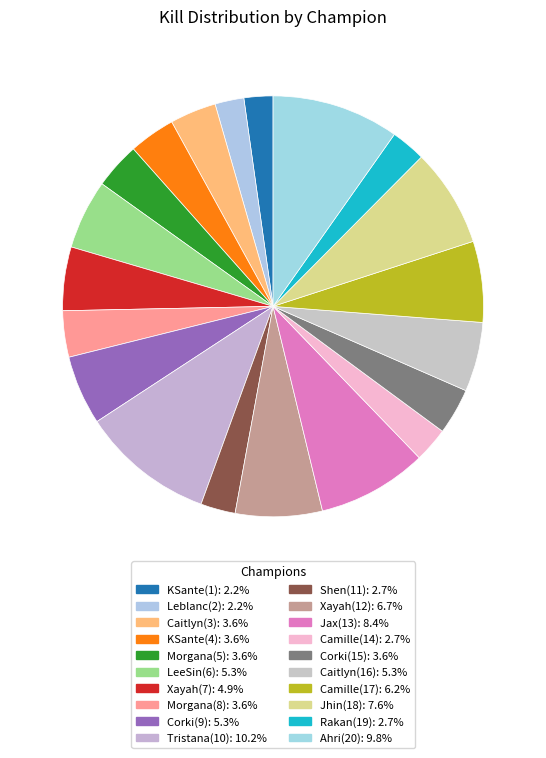

True or false: Shen(11) accounts for 10% of the total.

False